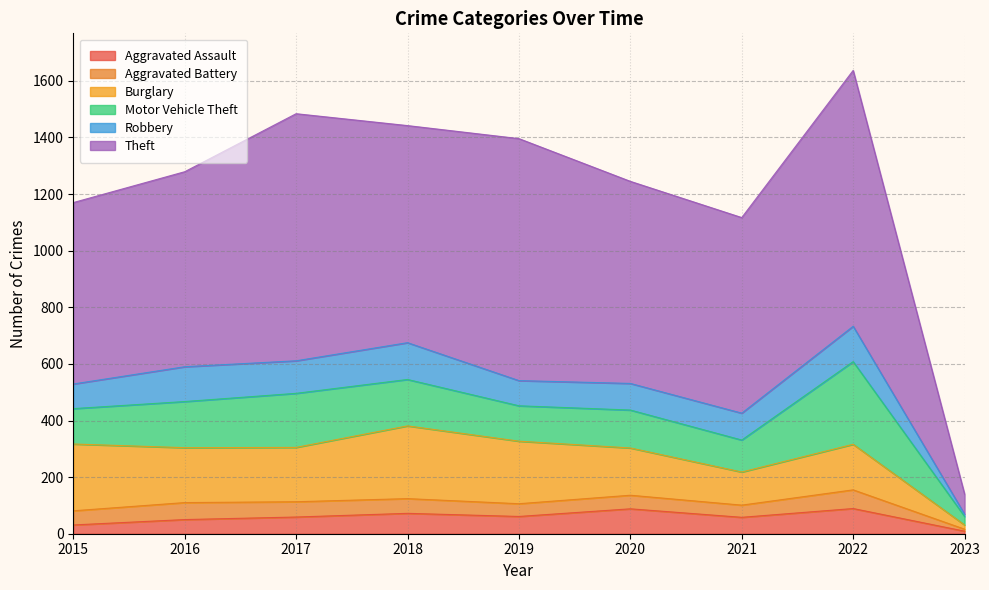

What are all the series names shown in the legend?

Aggravated Assault, Aggravated Battery, Burglary, Motor Vehicle Theft, Robbery, Theft